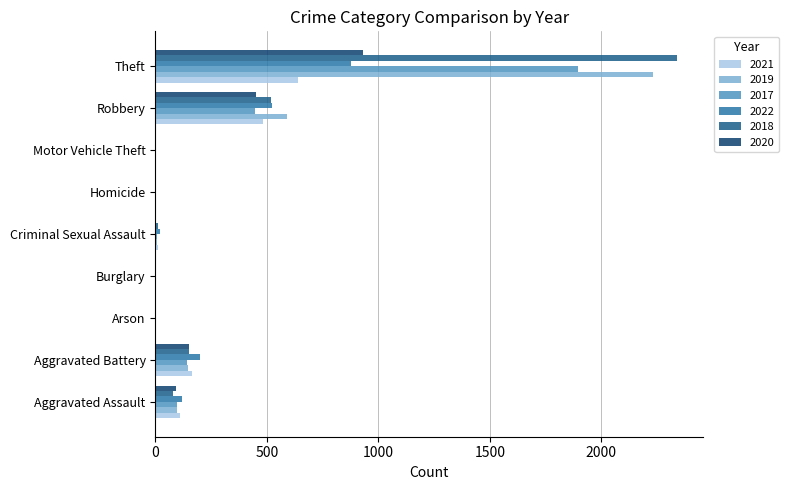

The value of 2019 at Theft is 1461. True or false?

False